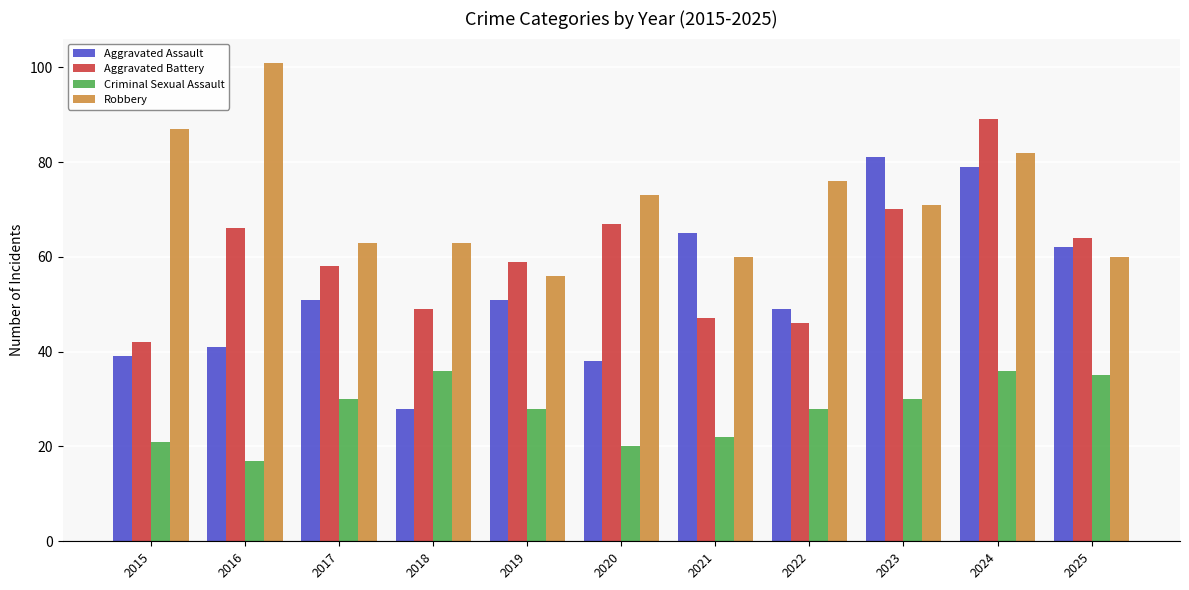

What is the difference between the Aggravated Battery values at 2024 and 2017?

31